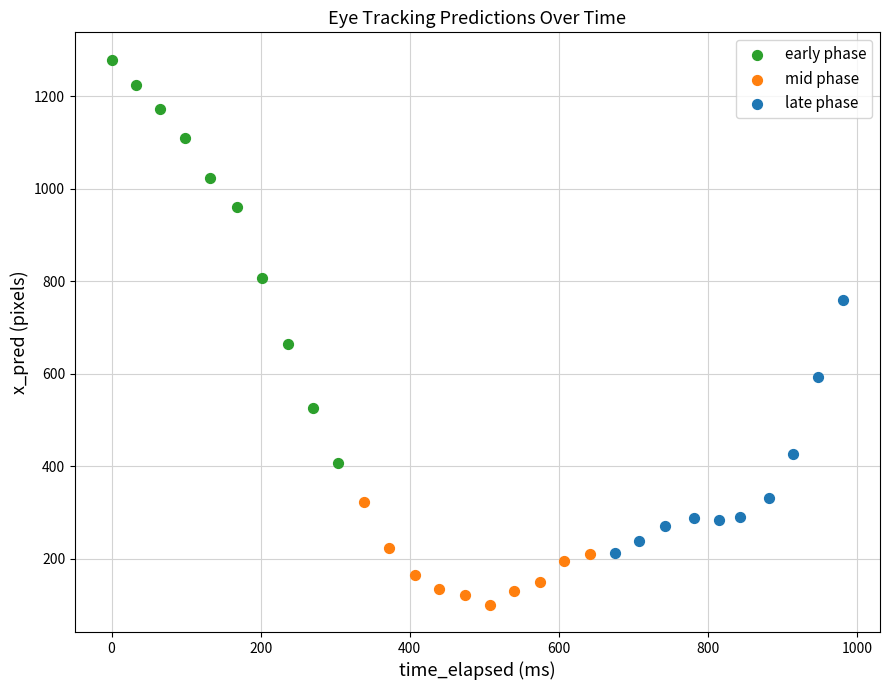

What are all the series names shown in the legend?

early phase, mid phase, late phase